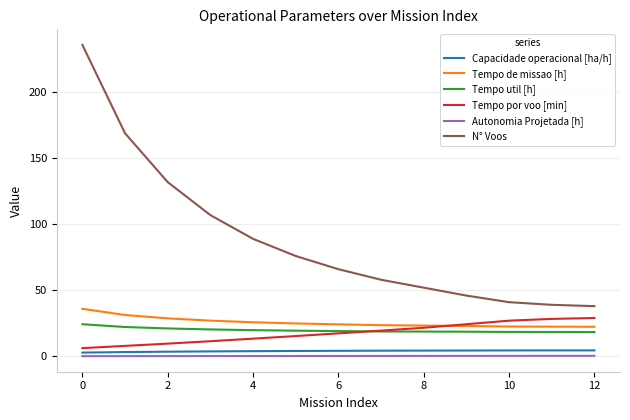

Which series has the widest spread of values?

N° Voos